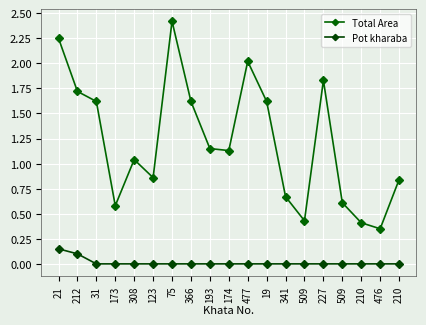

At which label is Pot kharaba closest to 0?

31